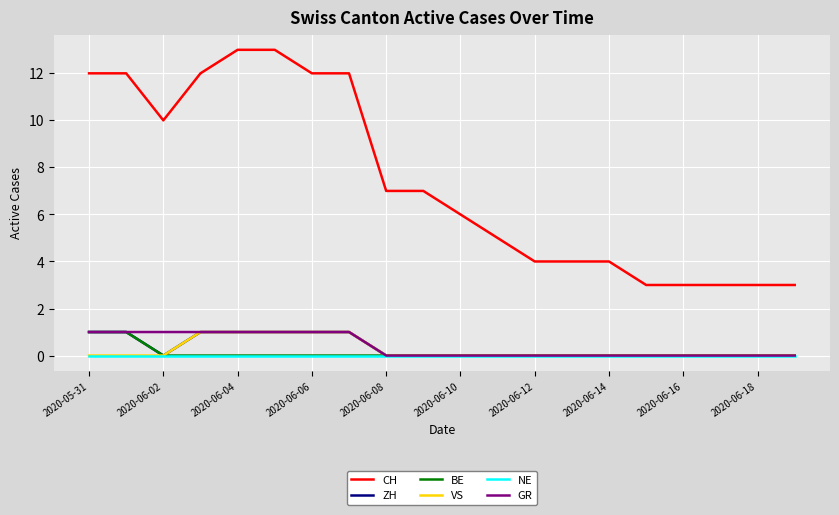

Which series has the widest spread of values?

CH